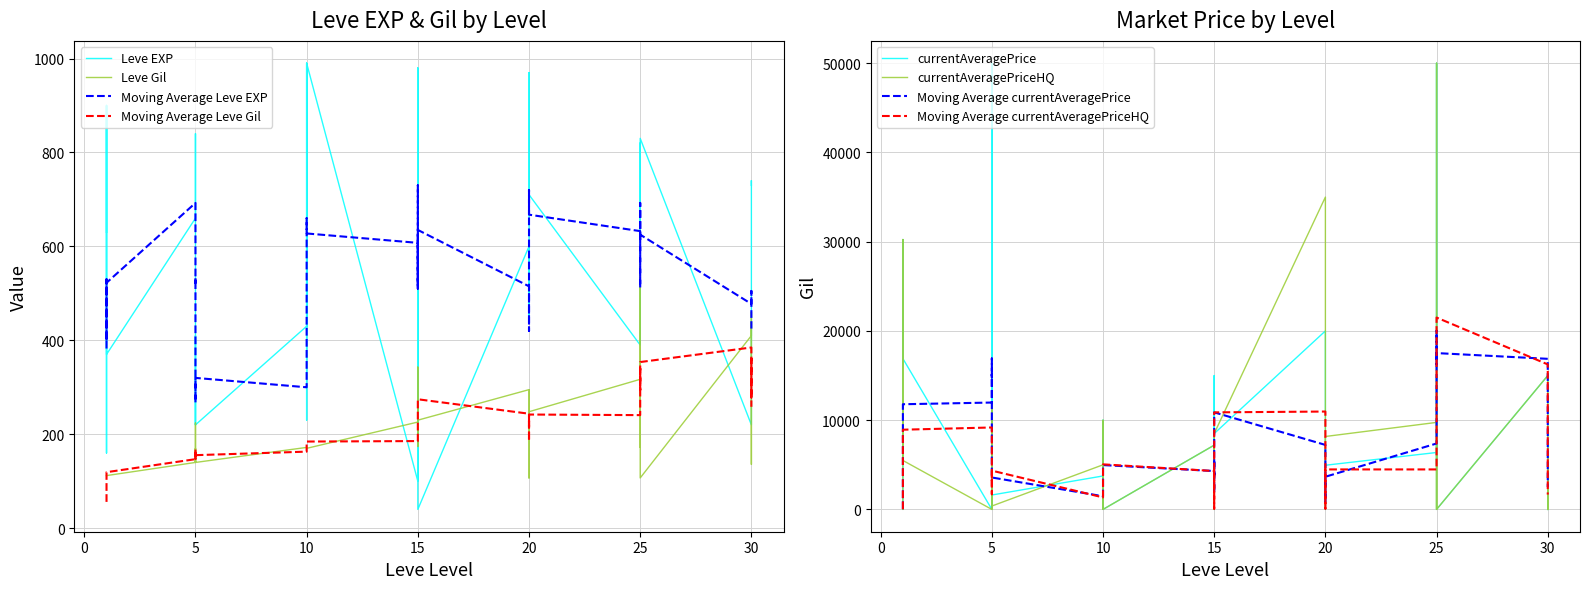

How many categories are shown in the chart?

40